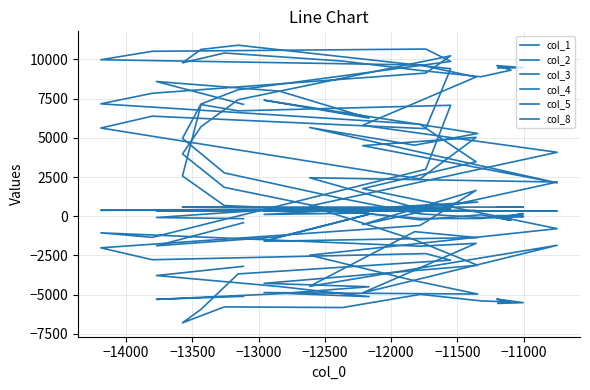

What is the sum of all col_1 values?

-95992